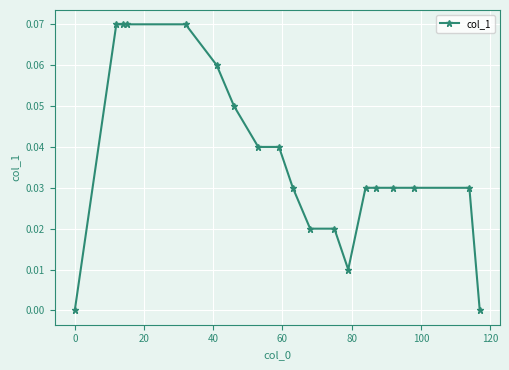

What is the sum of all values?

0.7